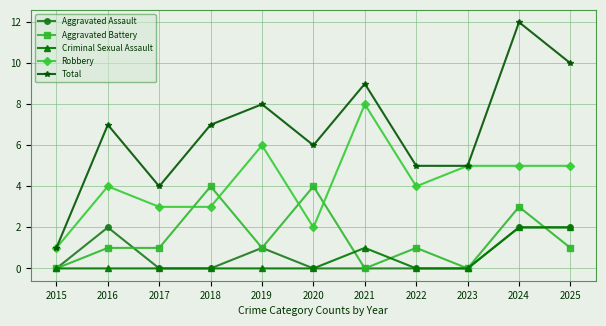

What is the difference between the maximum and minimum values in the Criminal Sexual Assault series?

2